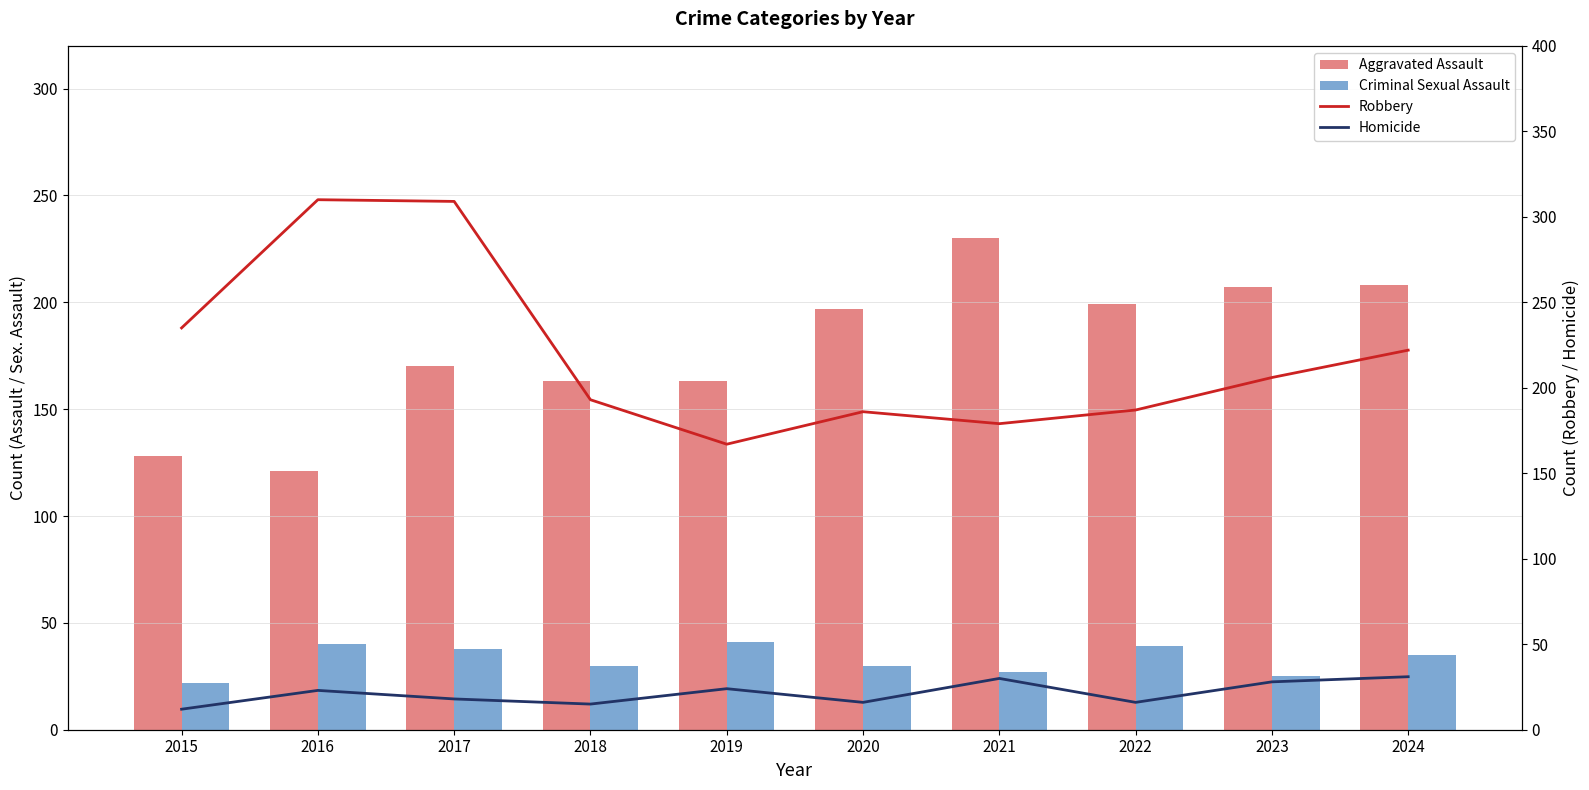

At how many categories does at least one series exceed 177?

9